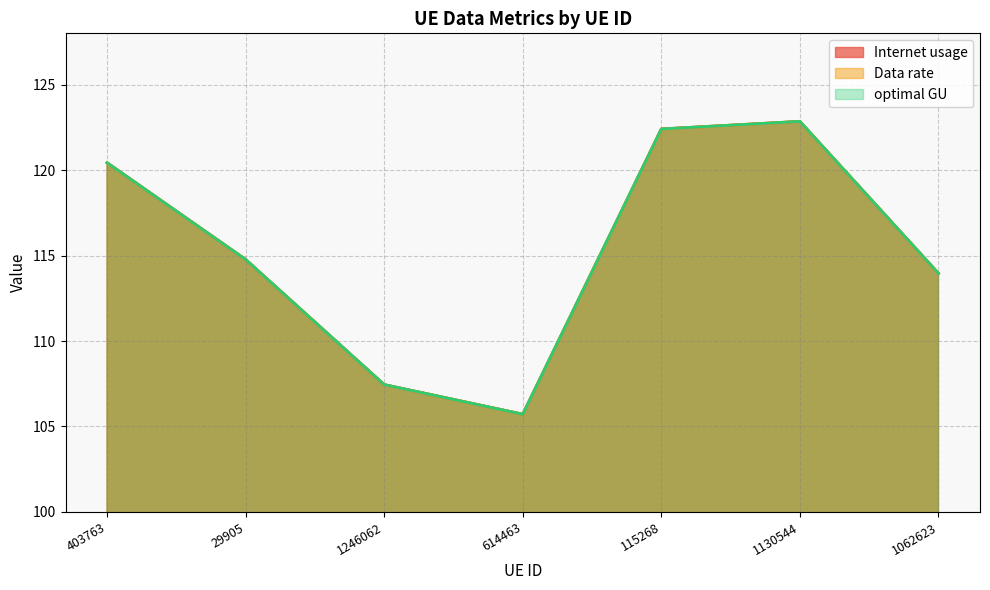

How many interior local valleys does the optimal GU series have?

1